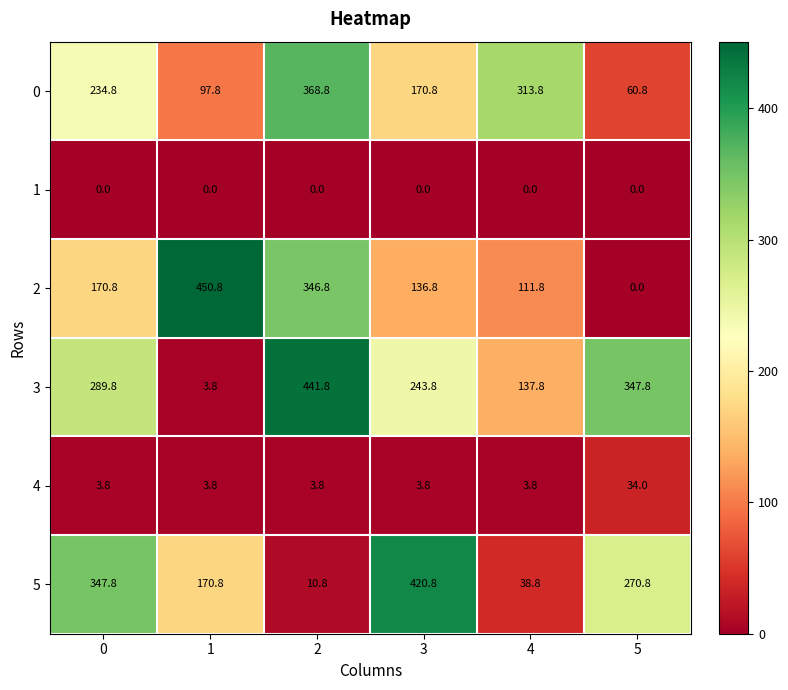

What is the minimum value for 0?

60.8